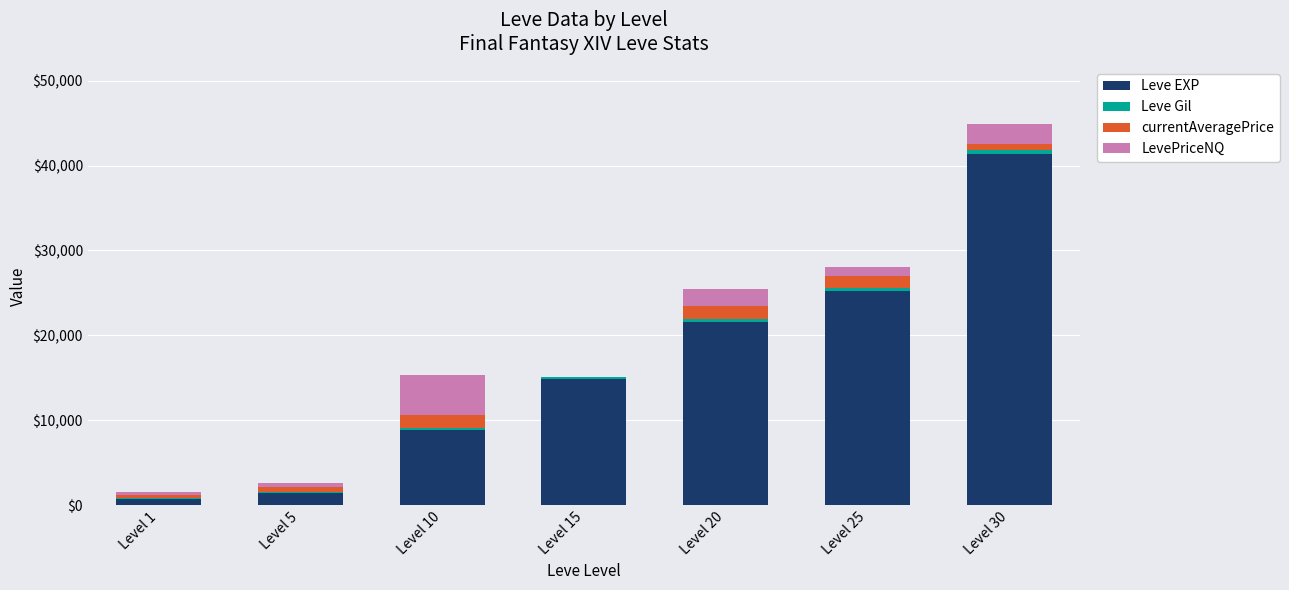

How many distinct data groups are displayed?

4